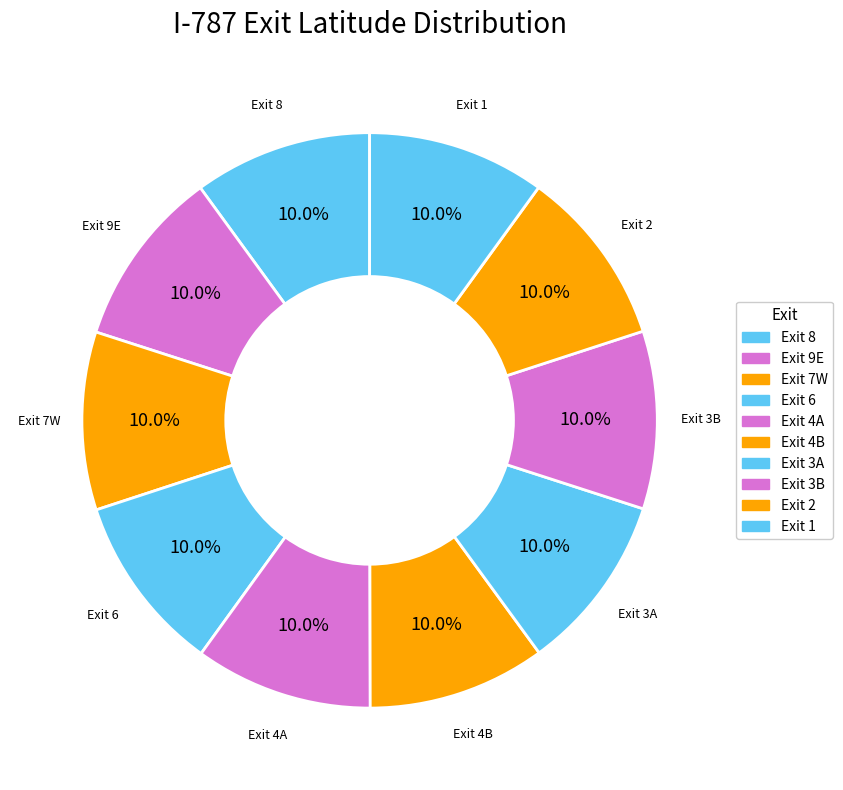

Count the number of slices in the pie.

10